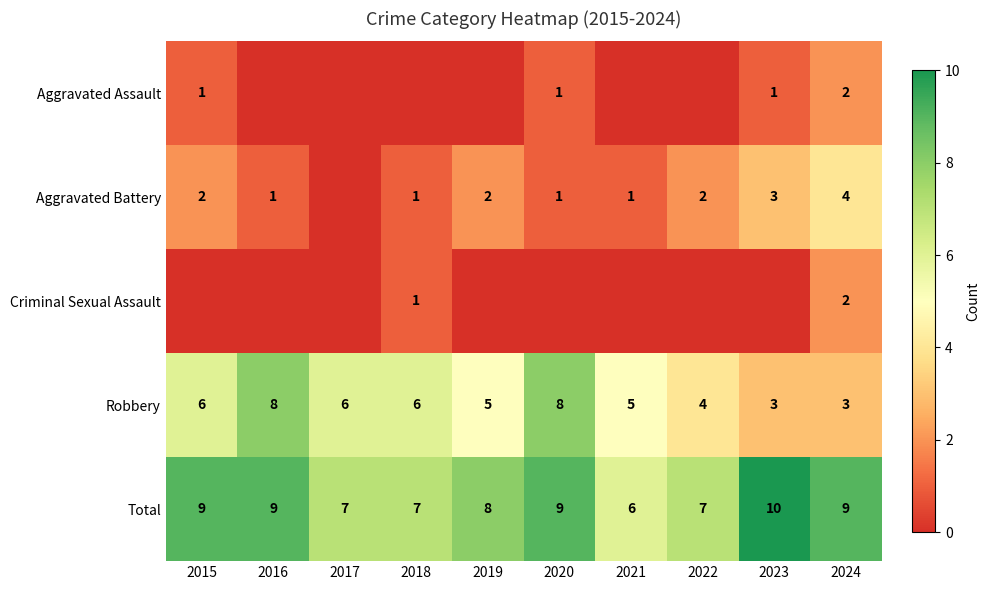

At which category is the sum across all series the highest?

2024